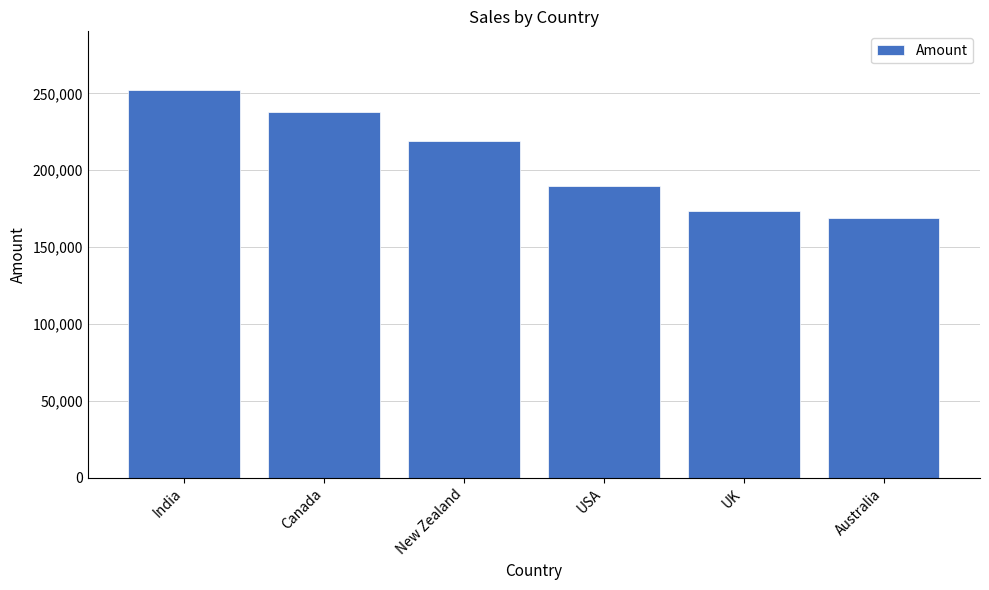

What is the value of the 3rd bar from the left?

218813